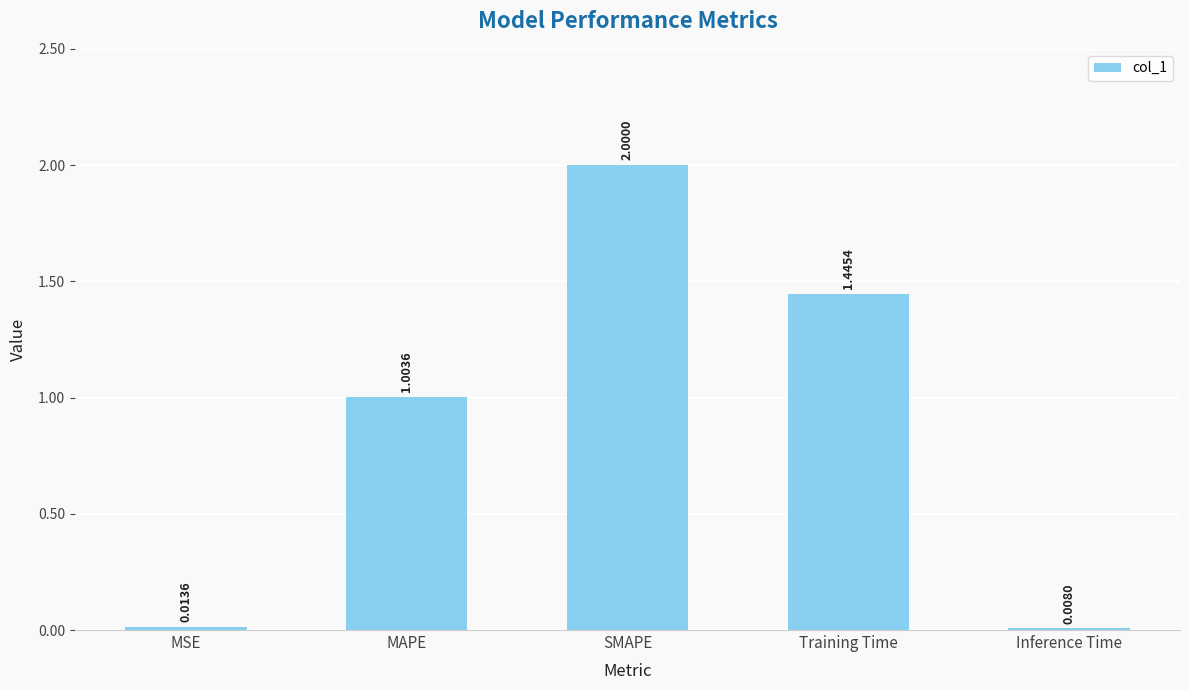

The value at SMAPE is 2.0. True or false?

True